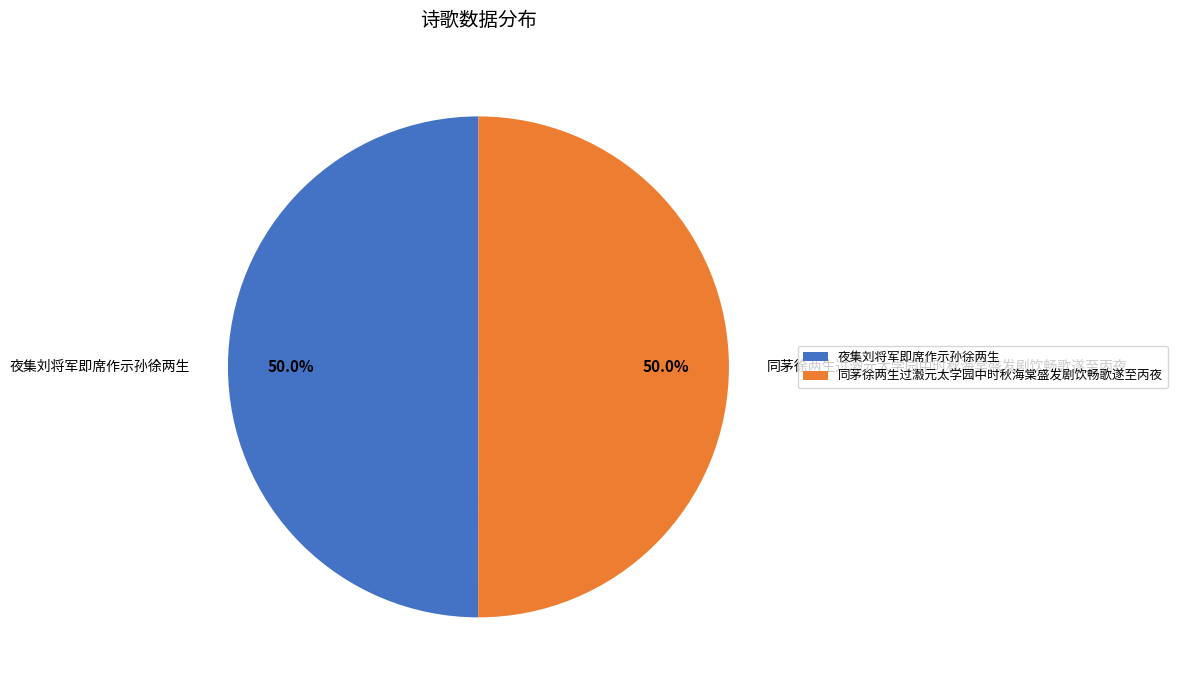

Approximately how many times larger is the value at 同茅徐两生过瀫元太学园中时秋海棠盛发剧饮畅歌遂至丙夜 compared to 夜集刘将军即席作示孙徐两生?

1.0